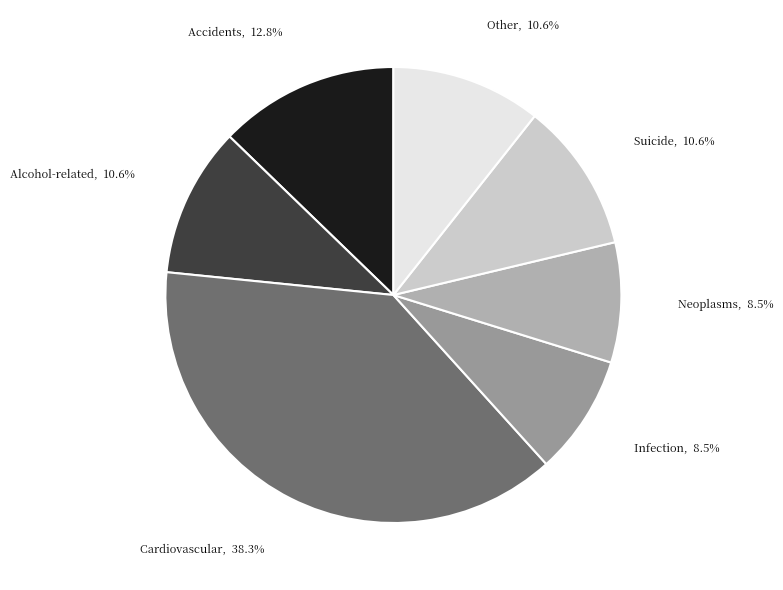

Between Accidents and Neoplasms, which is larger?

Accidents